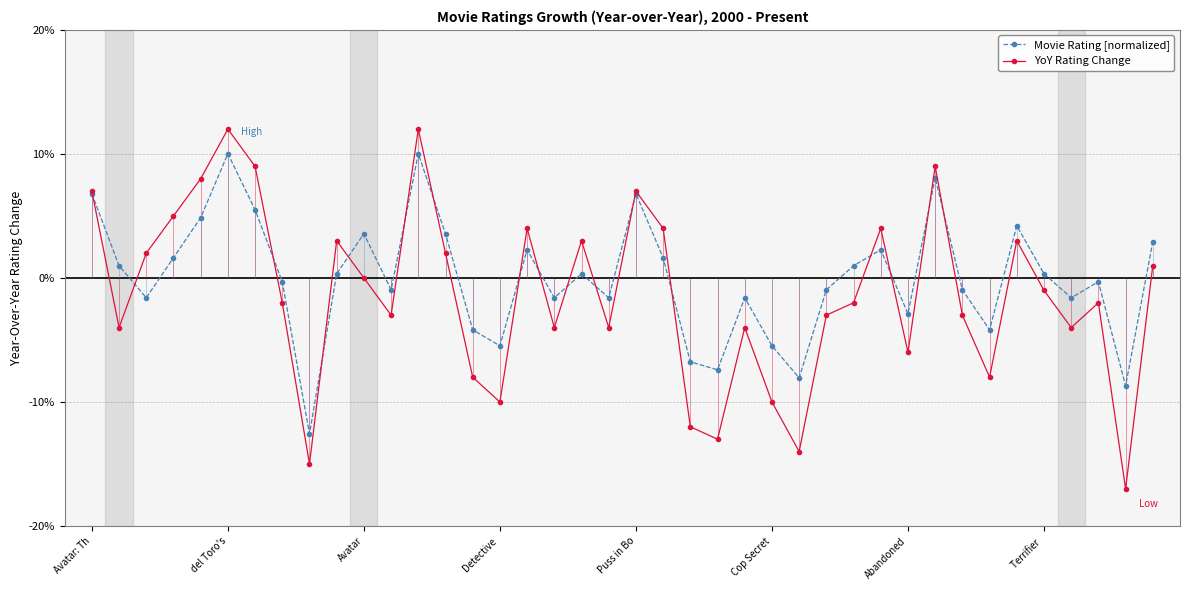

What is the total value across all series at 33?

-12.2